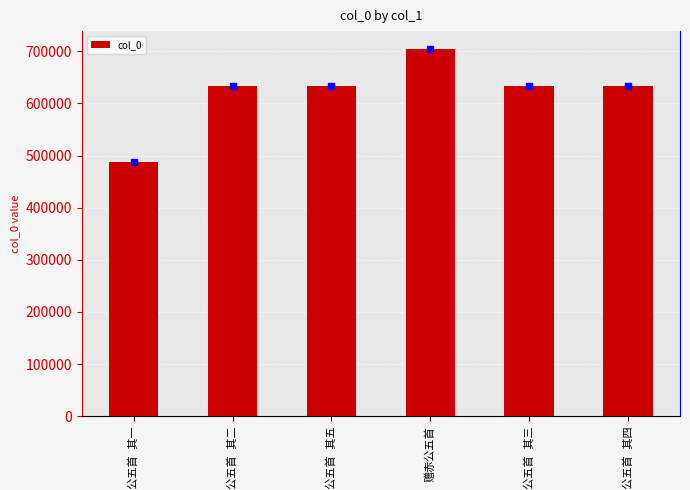

What is the value of the 3rd bar from the left?

632598